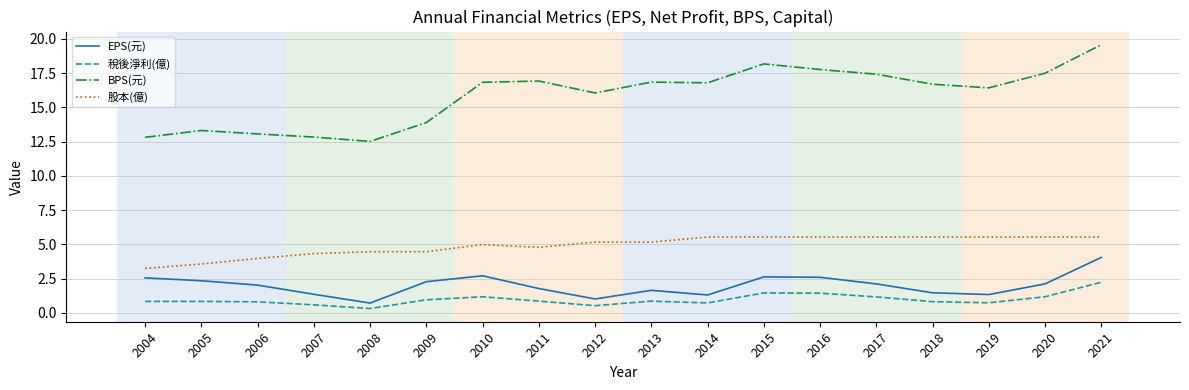

True or false: 稅後淨利(億) and 股本(億) cross at least once.

False